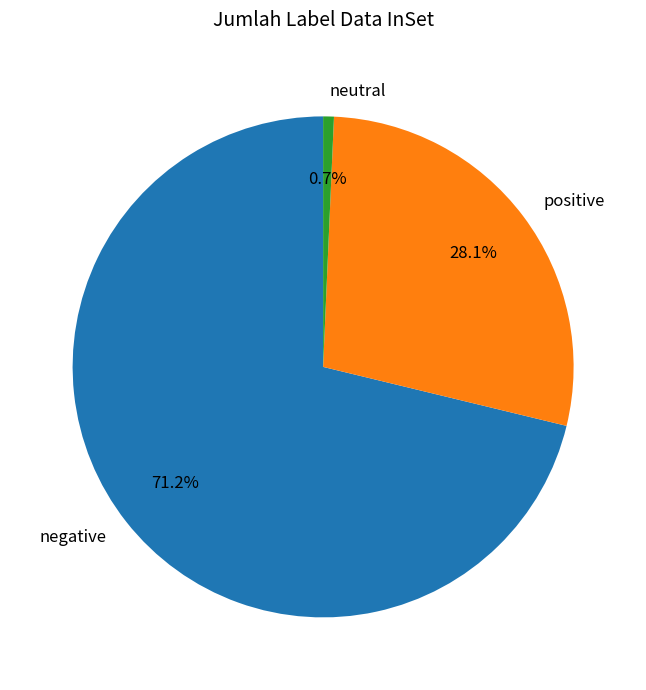

How many segments does this pie chart have?

3